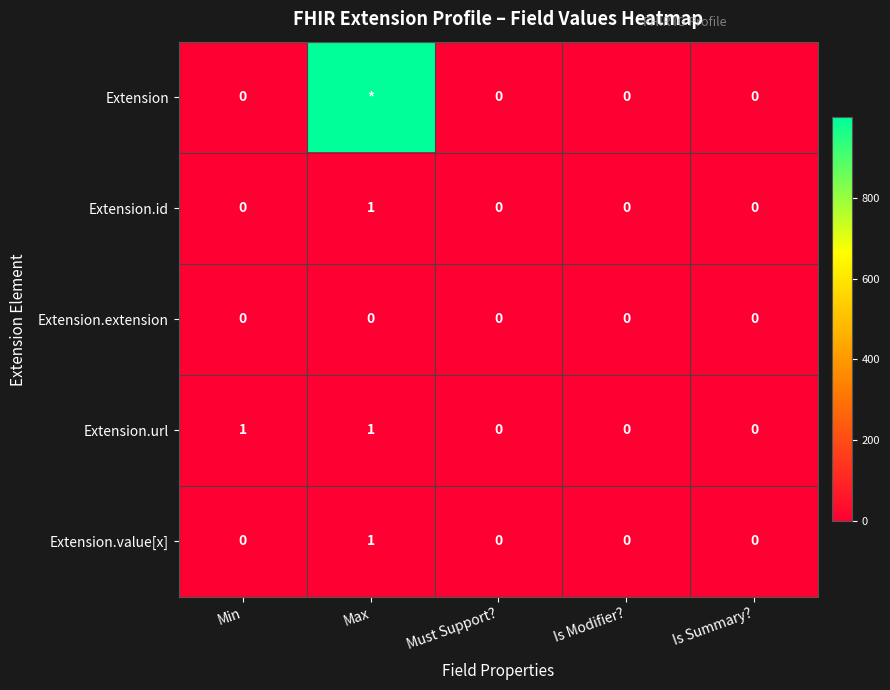

At which category does the chart reach its minimum across all series?

Min